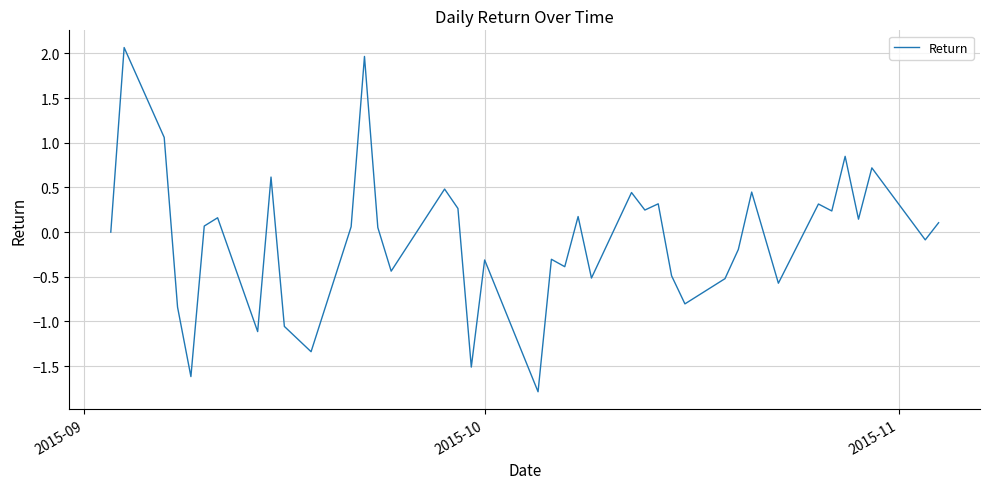

What is the minimum value shown in the chart?

-1.8